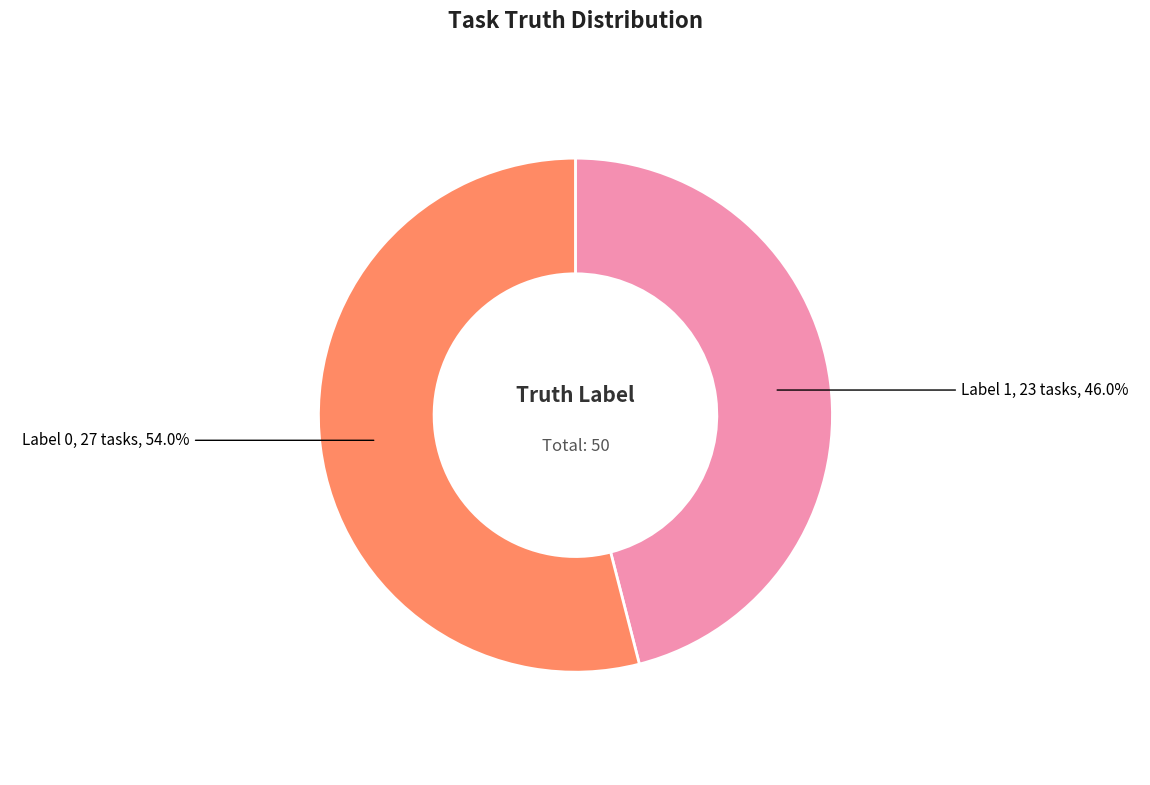

How many slices are in this pie chart?

2